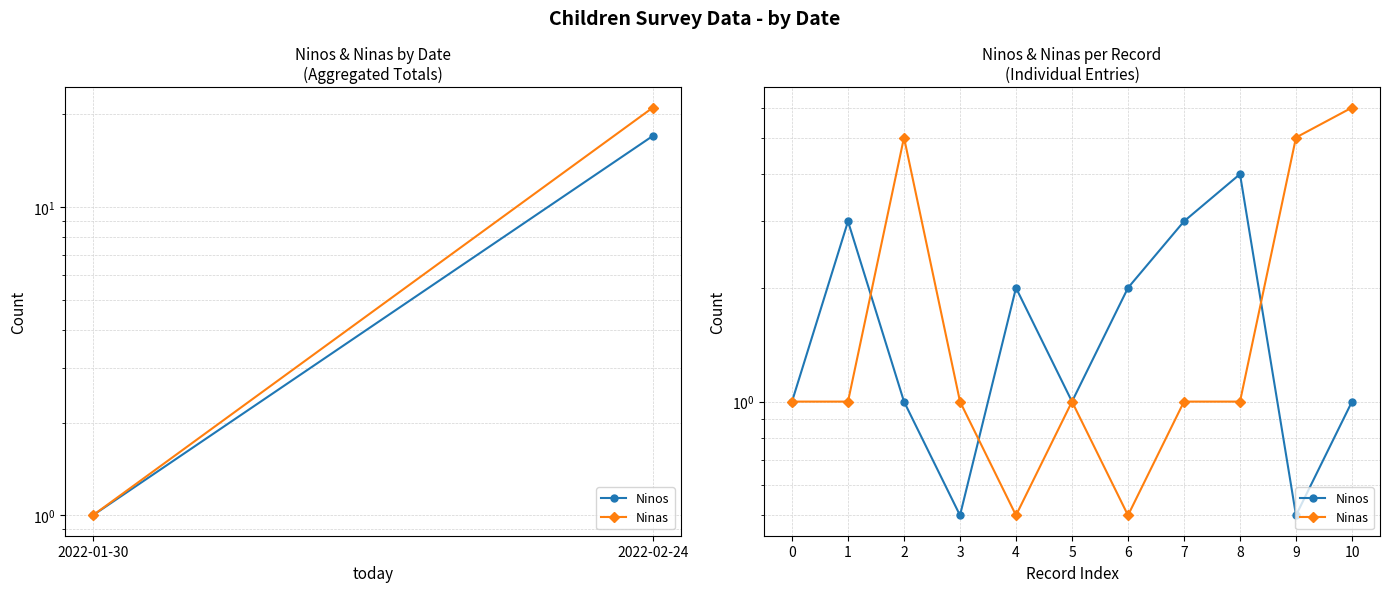

Reading left to right, extract all data points from this chart.

Ninos: 1.0	3.0	1.0	0.5	2.0	1.0	2.0	3.0	4.0	0.5	1.0
Ninas: 1.0	1.0	5.0	1.0	0.5	1.0	0.5	1.0	1.0	5.0	6.0